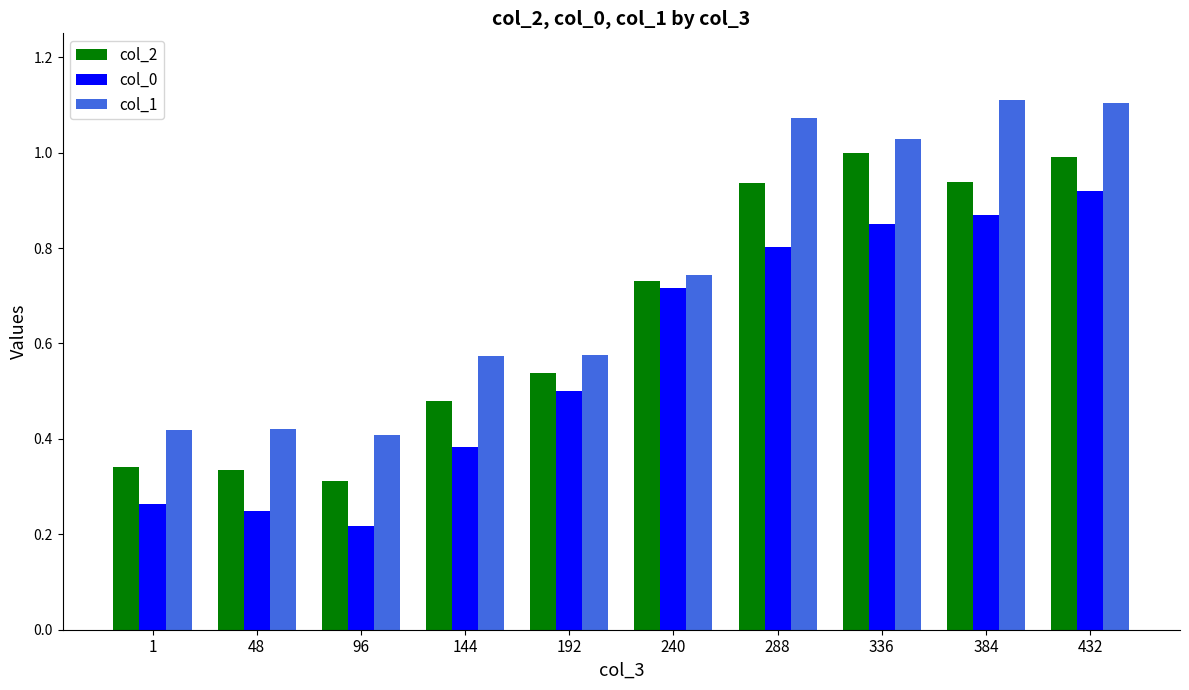

At 240, list the series in order from largest to smallest.

col_1, col_2, col_0